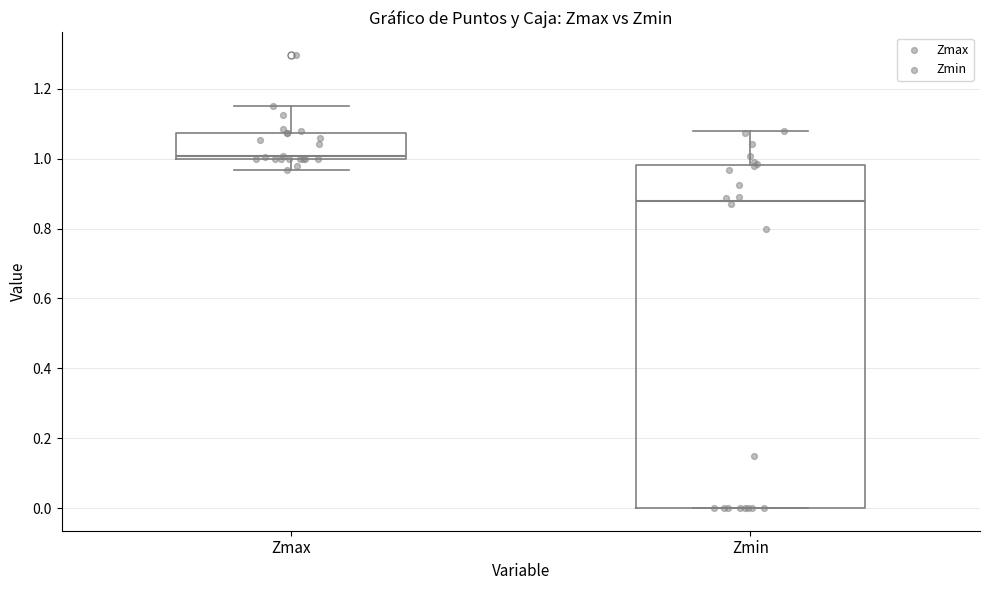

Reading left to right, read every box against the y-axis: the position of its median line, the range the box covers, and the ends of its whiskers. The values are not printed on the chart, so give them approximately, as read against the axis.

Zmax: median 1.00 (just above the box's lower edge), box 1.00 to 1.08, whiskers 0.96 to 1.16
Zmin: median 0.88, box 0.00 to 0.98, whiskers 0.00 to 1.08